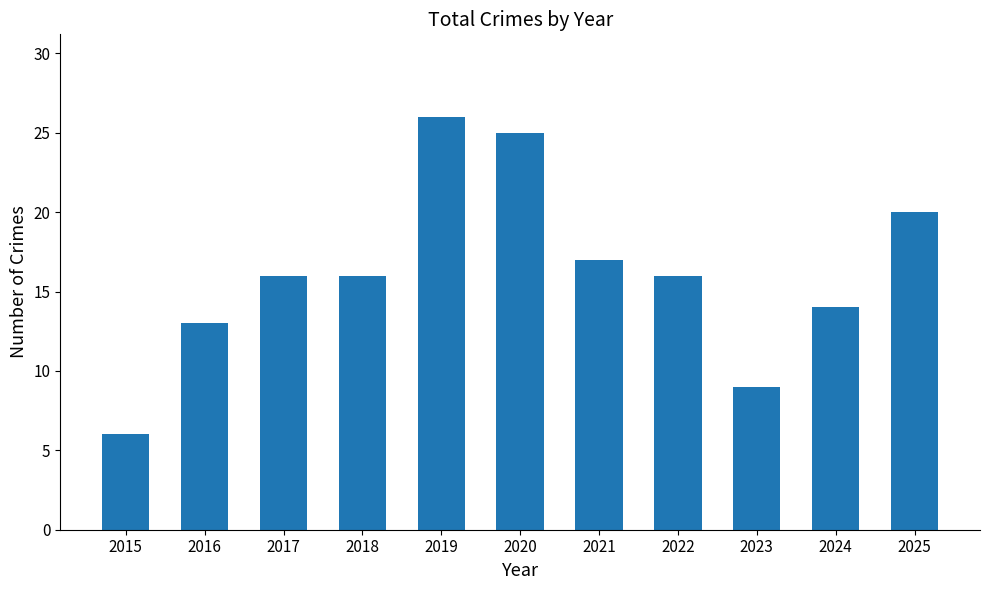

What is the value of the 11th bar from the left?

20